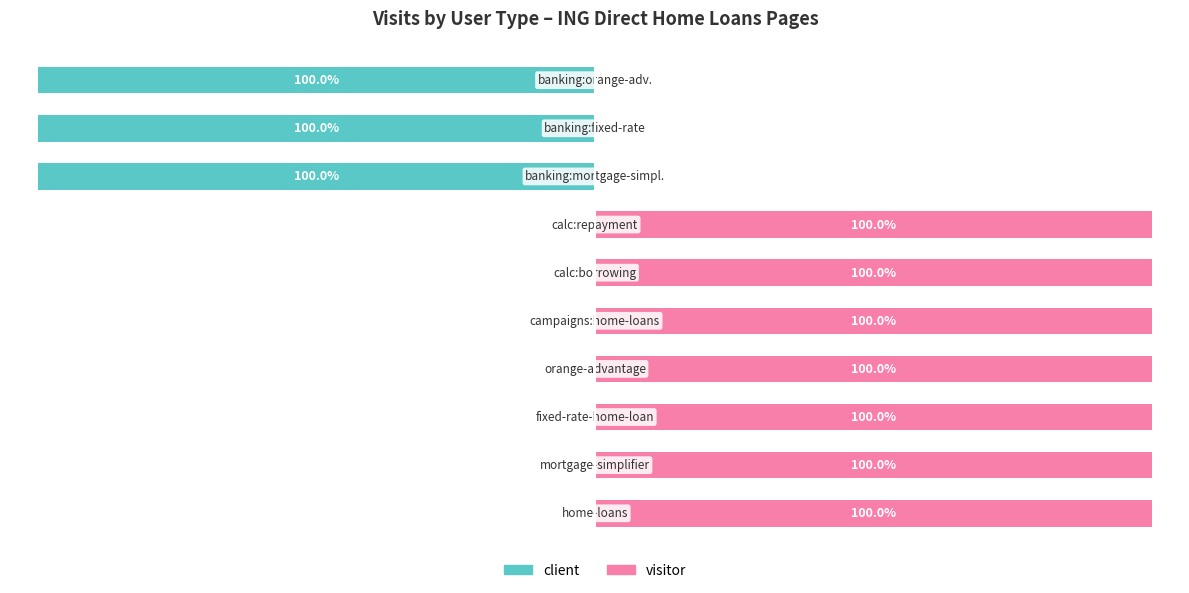

What is the maximum value shown in the chart?

100